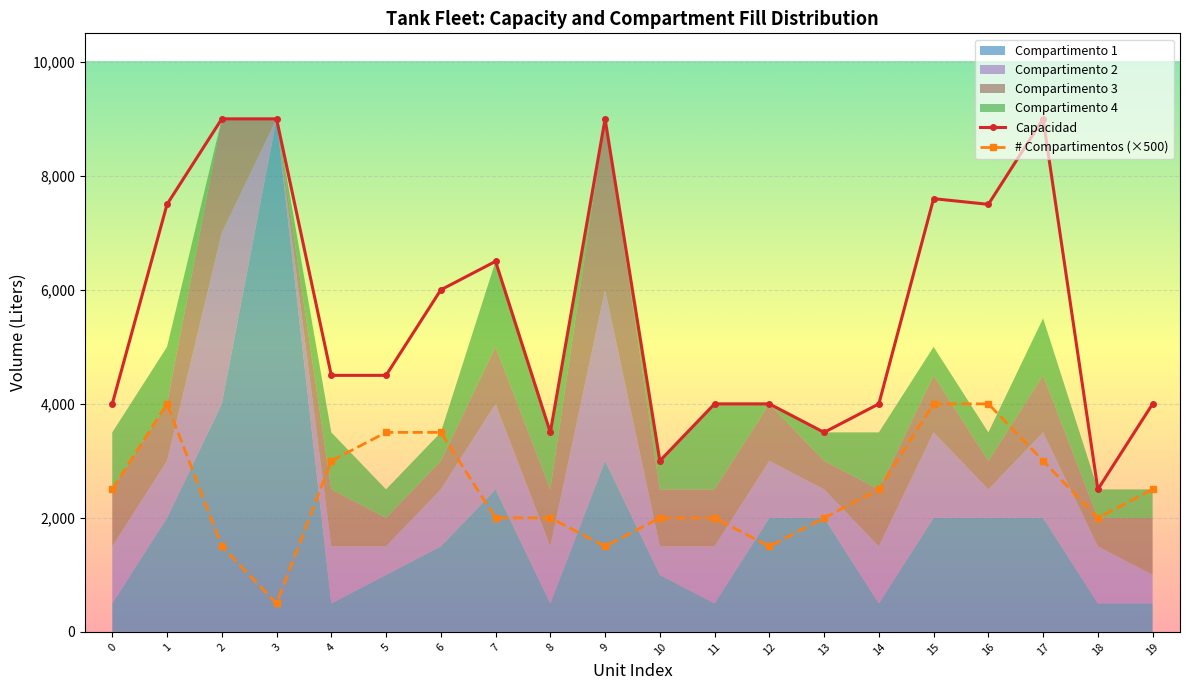

Is it true that # Compartimentos (×500) equals 588 at 18?

False